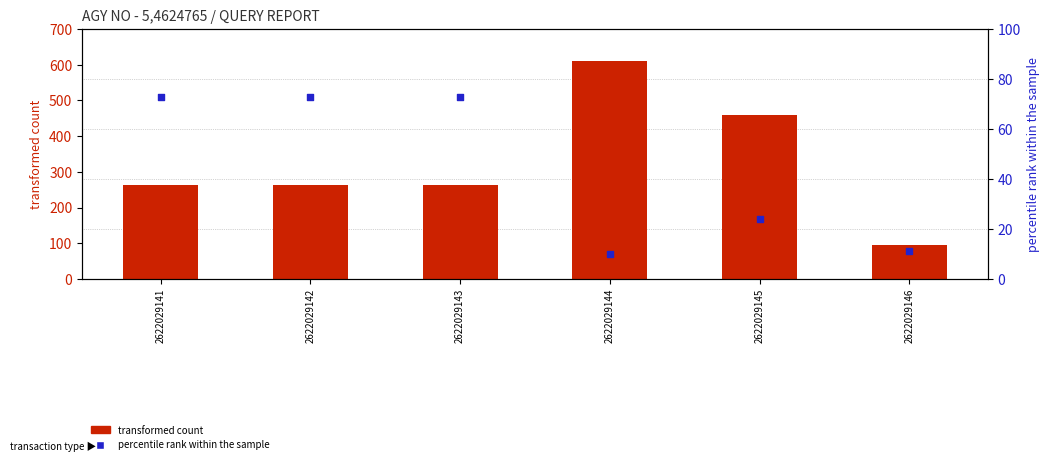

At which category is the sum across all series the highest?

2622029144